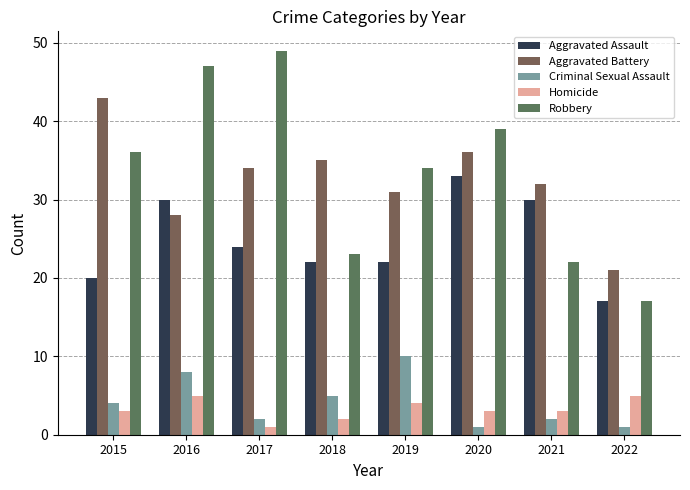

Which series has the largest total across all categories?

Robbery